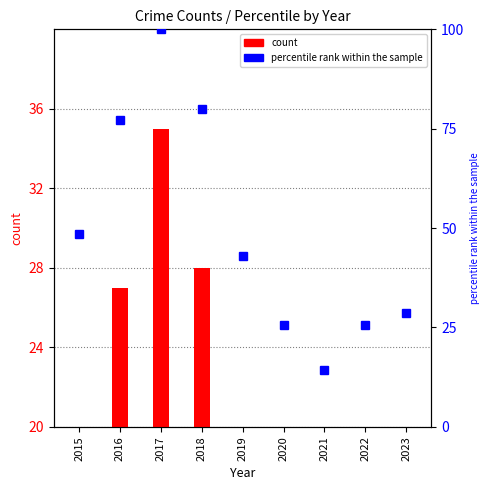

Where is percentile rank within the sample nearest to the value 57?

2015